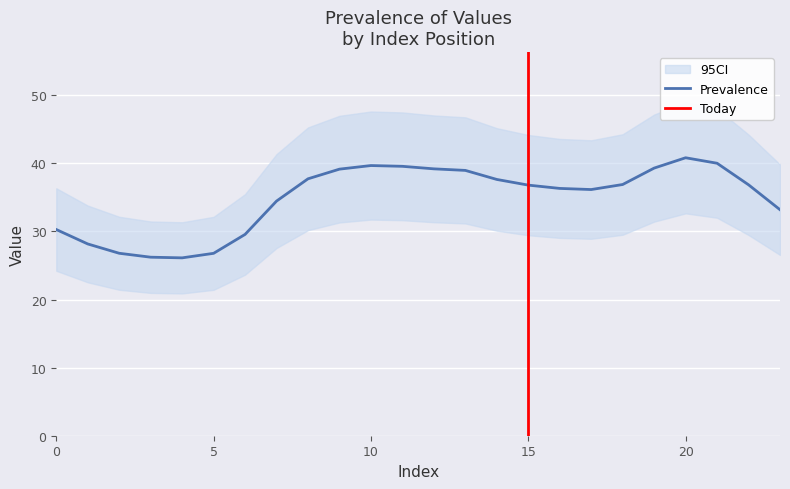

At which label does the data first exceed 36?

8